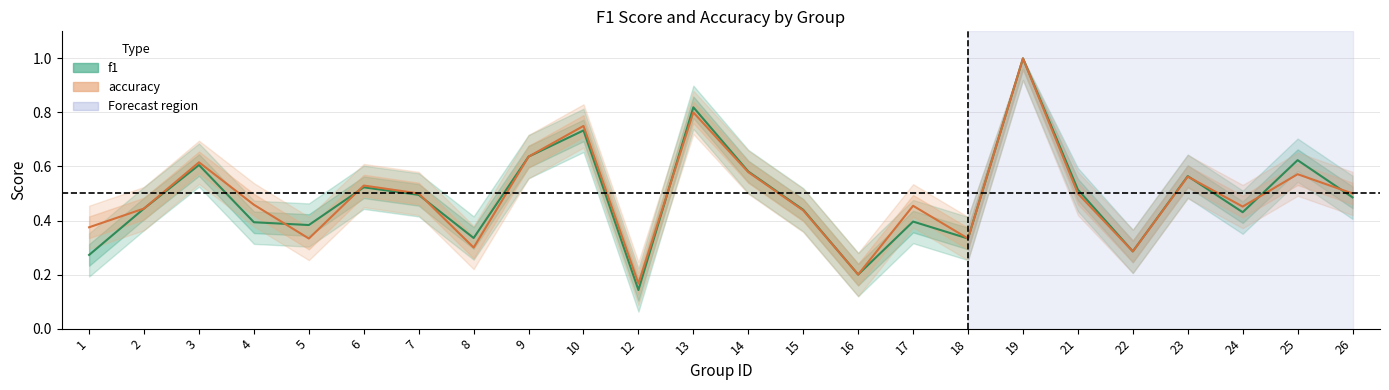

How many accuracy values are between 0 and 1?

24